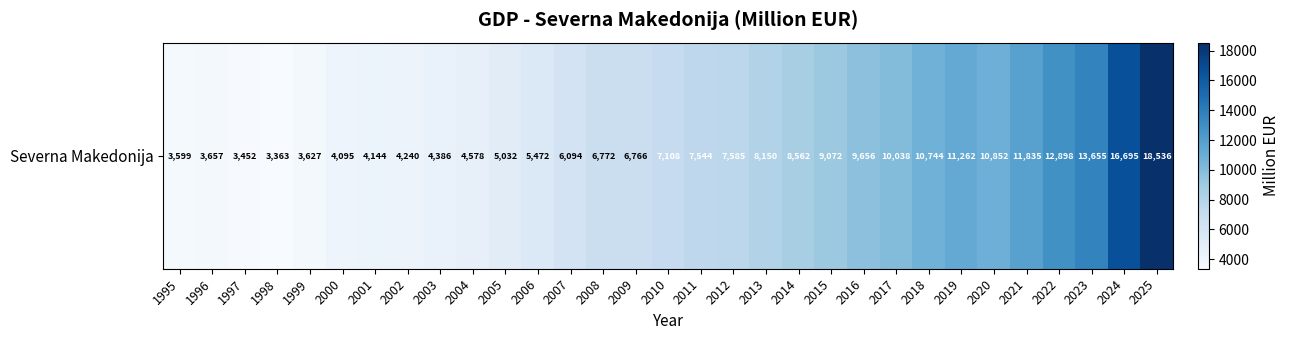

Reading right to left, what are all the values shown in this chart?

18536.3	16695.0	13655.4	12897.8	11834.7	10851.7	11262.0	10744.0	10038.3	9656.5	9072.3	8562.0	8149.6	7584.8	7544.2	7108.3	6766.5	6772.1	6094.5	5472.2	5032.0	4577.7	4385.9	4240.5	4143.5	4094.6	3626.8	3362.9	3451.8	3657.0	3599.4